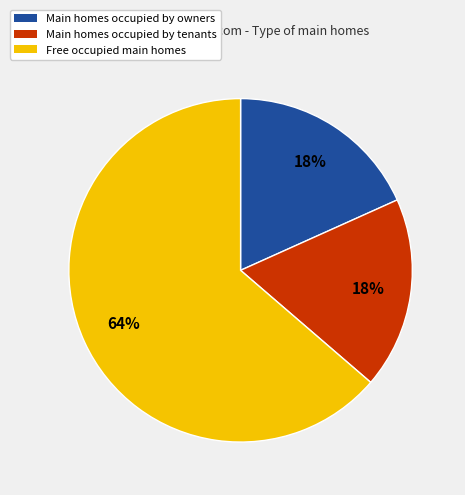

Is there a majority slice in this chart?

Yes